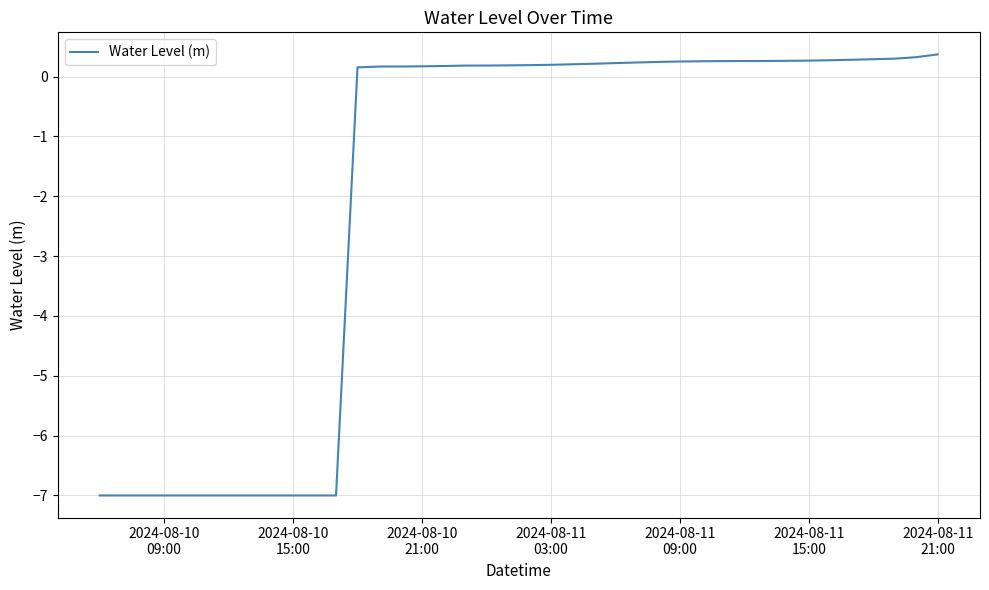

What is the maximum value shown in the chart?

0.4